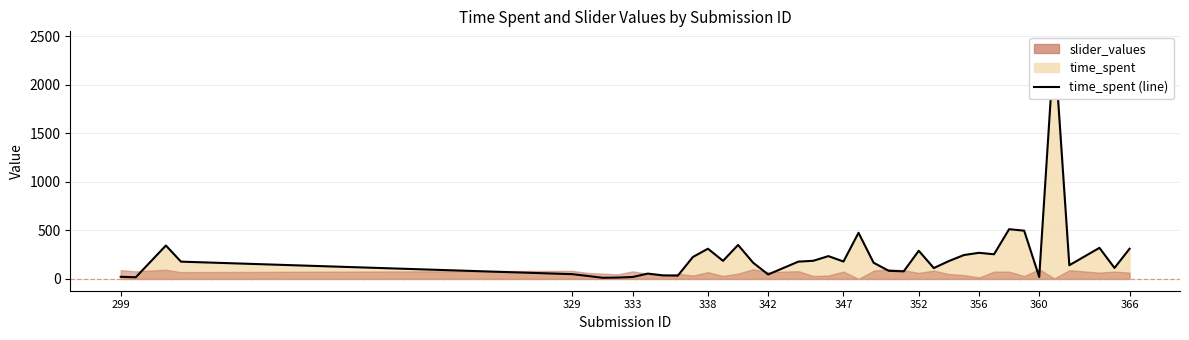

Where is the first local minimum?

300